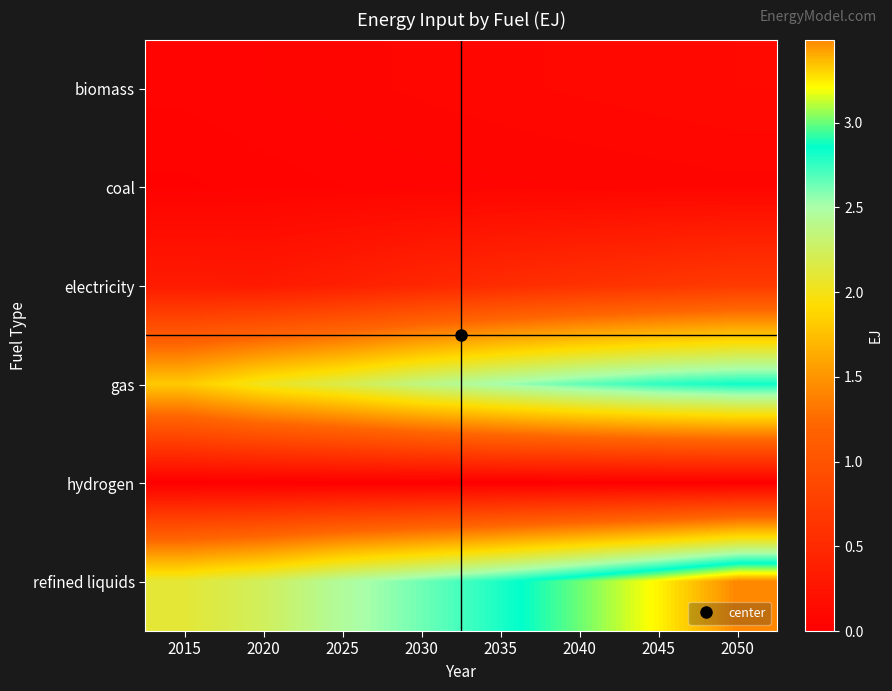

Reading right to left, what are all the values shown in this chart?

biomass: 2050=0.1	2045=0.1	2040=0.1	2035=0.1	2030=0.1	2025=0.1	2020=0.1	2015=0.1
coal: 2050=0.1	2045=0.1	2040=0.1	2035=0.1	2030=0.1	2025=0.1	2020=0.0	2015=0.0
electricity: 2050=0.7	2045=0.6	2040=0.6	2035=0.5	2030=0.5	2025=0.4	2020=0.3	2015=0.3
gas: 2050=2.8	2045=2.8	2040=2.7	2035=2.5	2030=2.4	2025=2.2	2020=2.0	2015=1.8
hydrogen: 2050=0.0	2045=0.0	2040=0.0	2035=0.0	2030=0.0	2025=0.0	2020=0.0	2015=0.0
refined liquids: 2050=3.5	2045=3.2	2040=3.0	2035=2.8	2030=2.6	2025=2.5	2020=2.2	2015=2.1